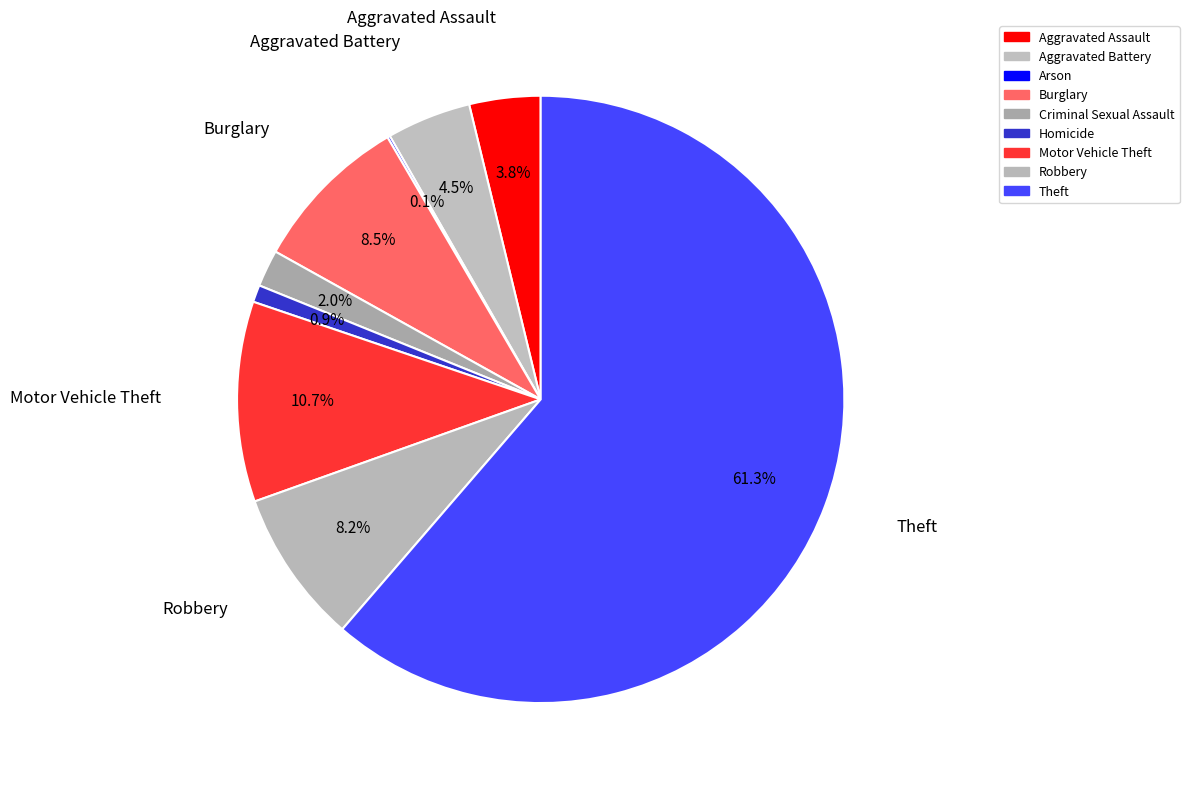

True or false: Theft accounts for 61% of the total.

True